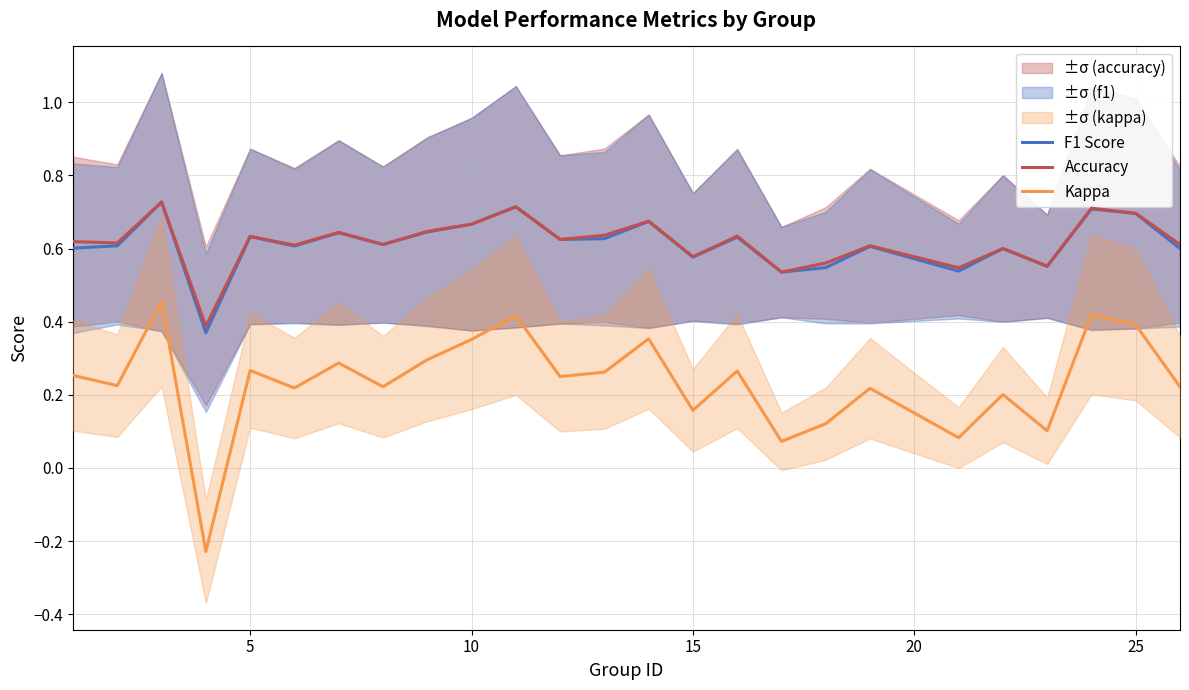

How many values in the Kappa series are below 0?

1